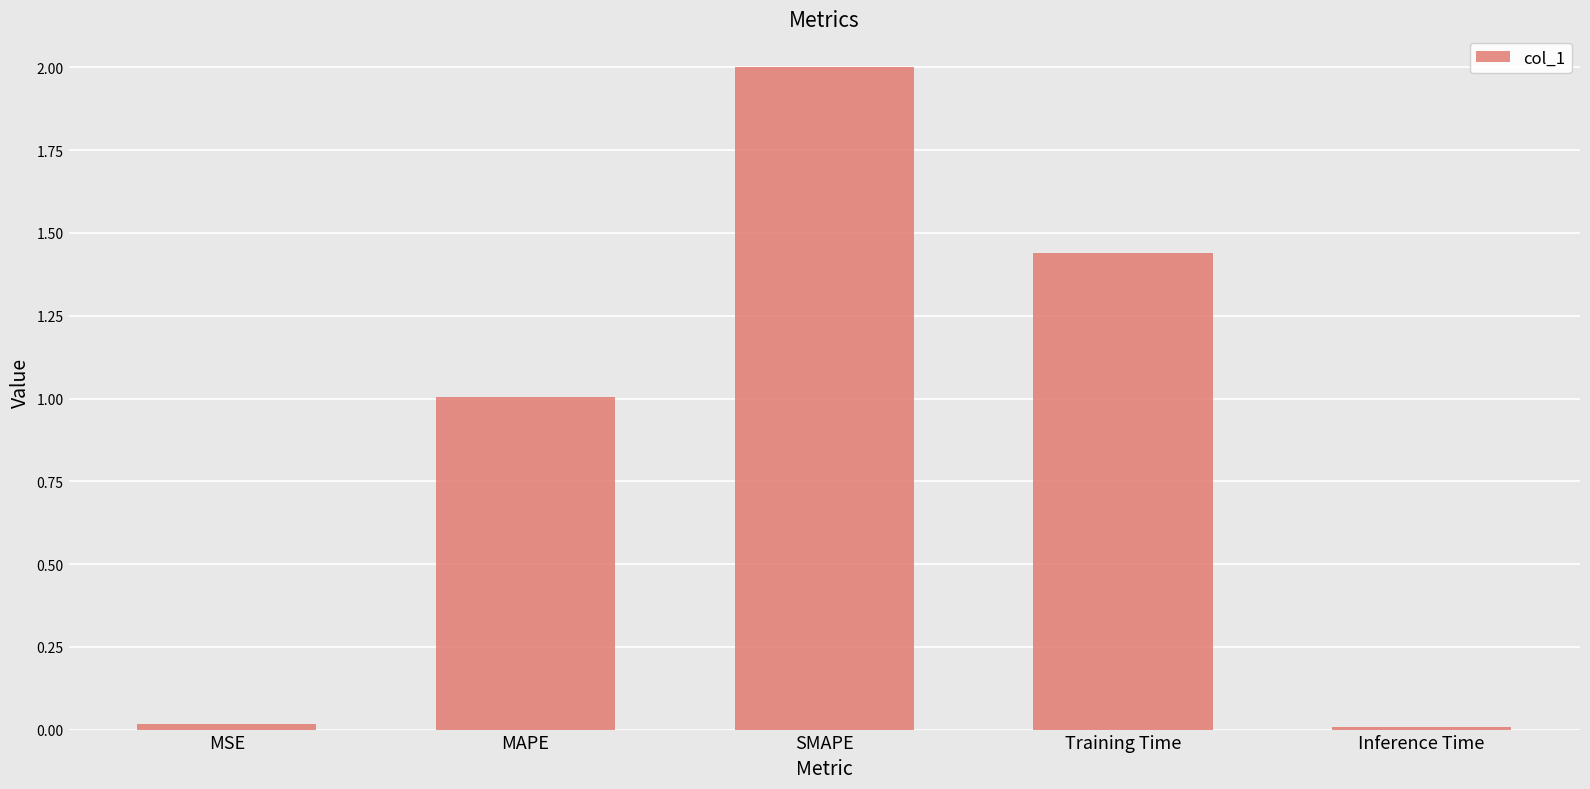

Which has a higher value, MAPE or MSE?

MAPE